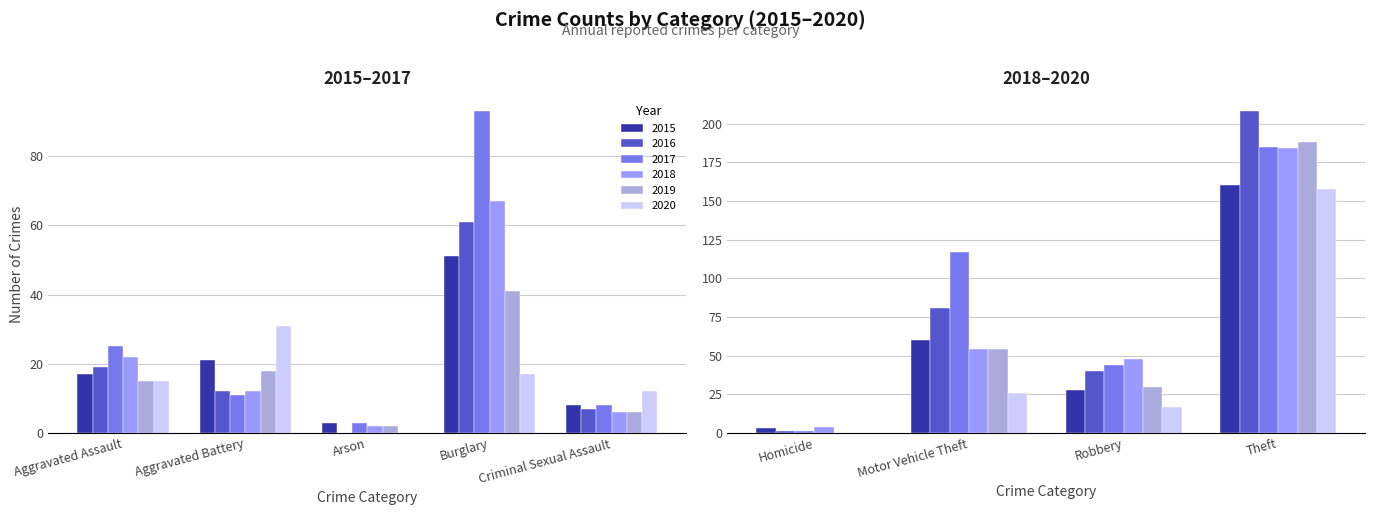

At which label does 2017 first exceed 25?

Burglary